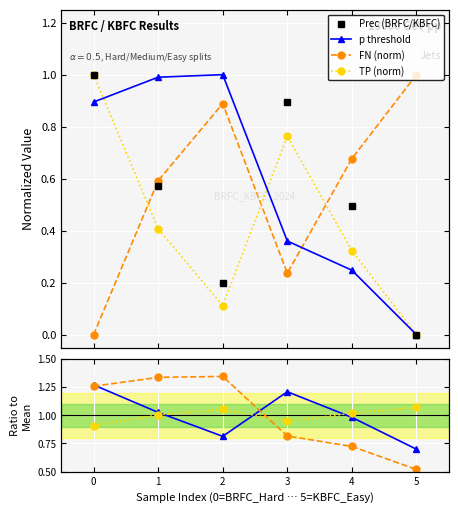

At which category is the sum across all series the highest?

BRFC_Hard